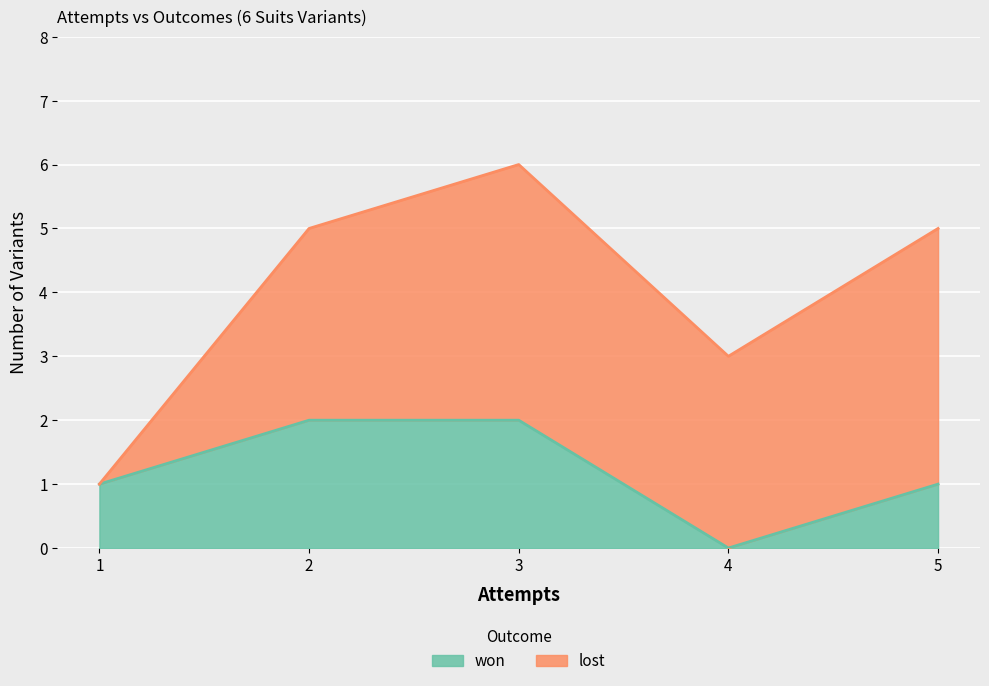

What is the value of the 2nd point from the left?

2